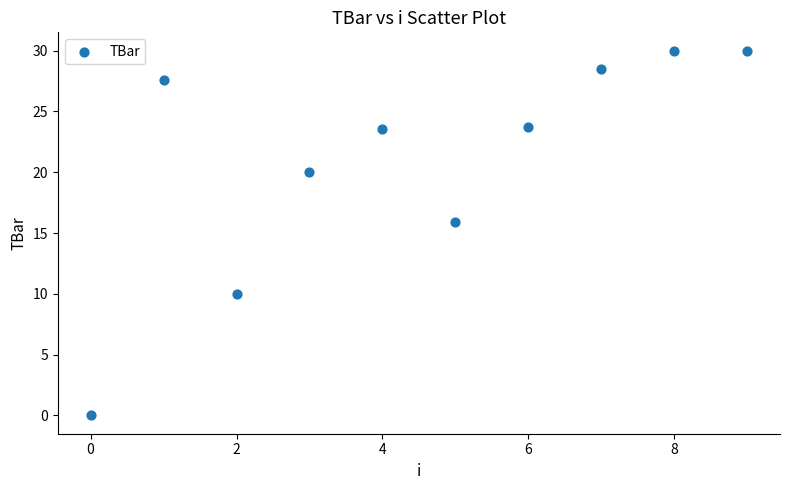

What Y value in the scatter plot is closest to 15?

15.9